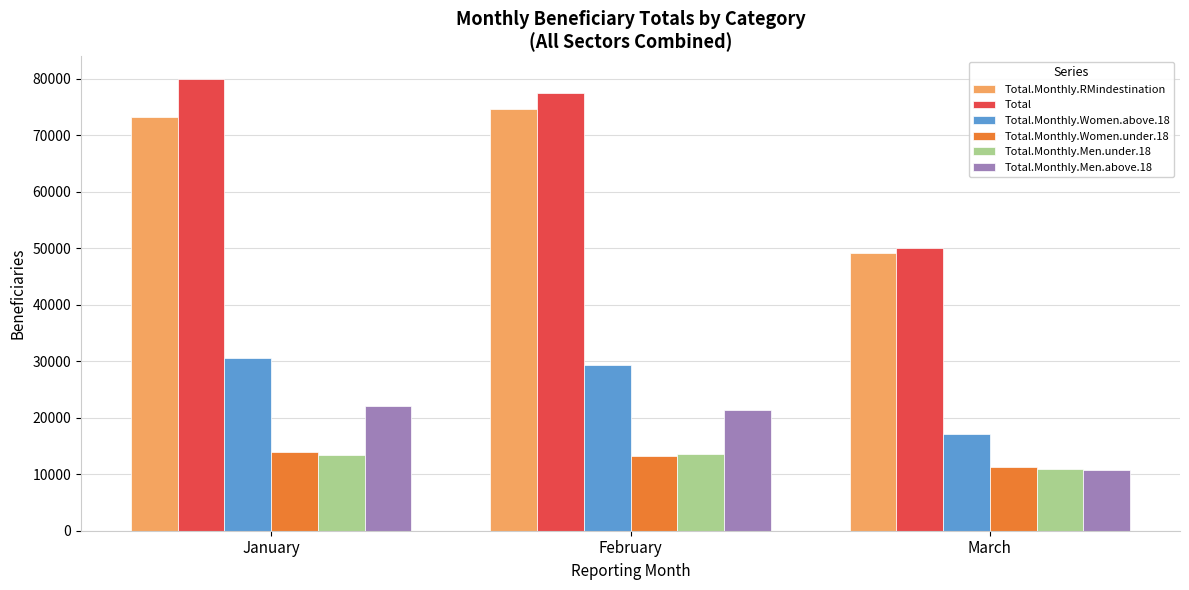

What is the greatest value displayed?

79982